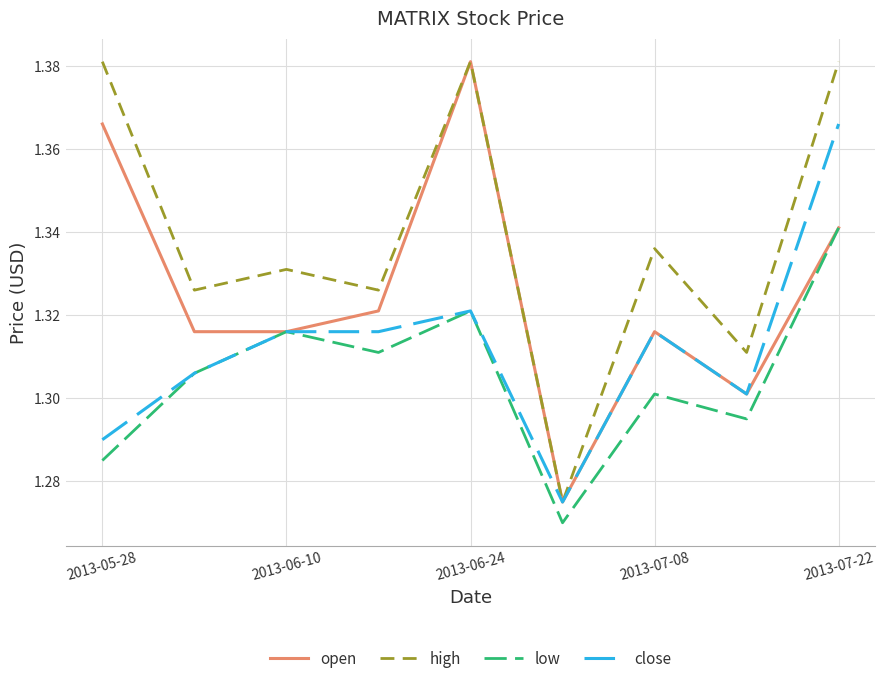

Count the number of categories in the chart.

9